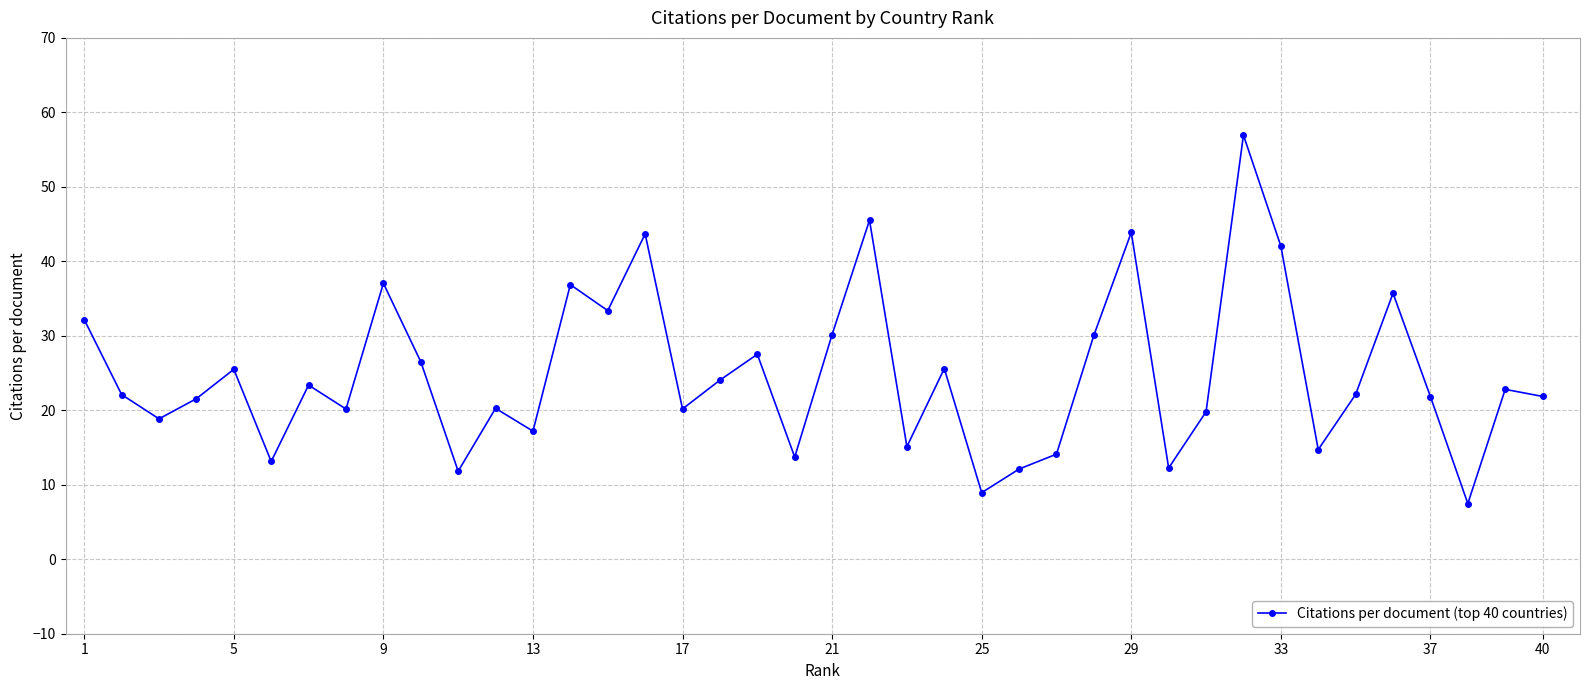

What is the value of the 20th point from the left?

13.7